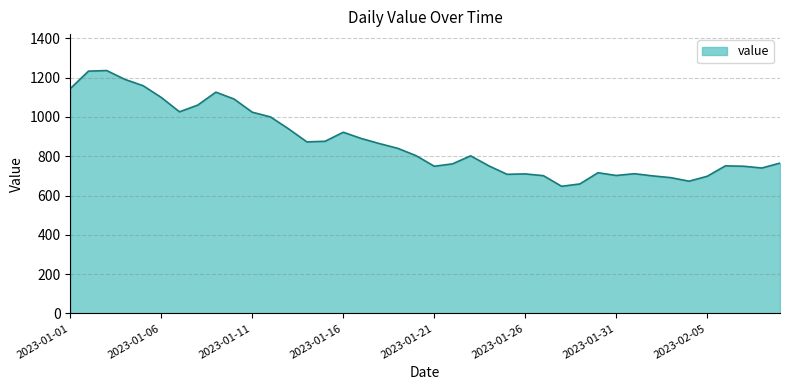

What is the difference between the maximum and minimum values?

589